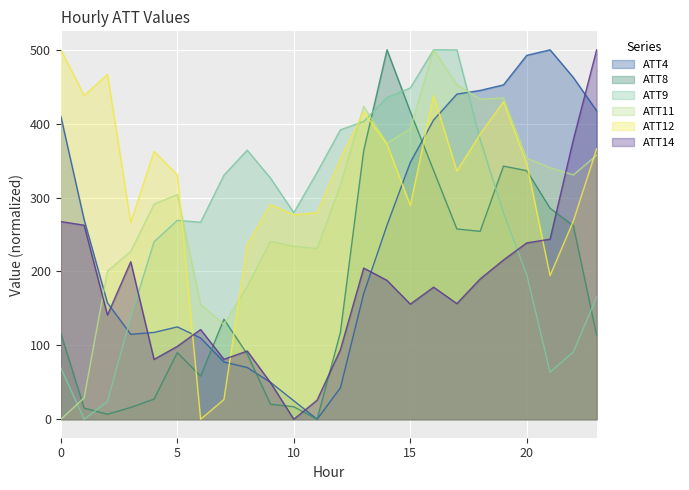

Reading right to left, list all the values displayed in this chart.

ATT4: 23=417.5	22=462.5	21=500.0	20=492.5	19=452.5	18=445.0	17=440.0	16=405.0	15=347.5	14=262.5	13=170.0	12=42.5	11=0.0	10=25.0	9=50.0	8=70.0	7=77.5	6=110.0	5=125.0	4=117.5	3=115.0	2=157.5	1=270.0	0=410.0
ATT8: 23=113.6	22=261.9	21=285.6	20=336.4	19=342.6	18=254.3	17=257.5	16=336.7	15=416.3	14=500.0	13=363.6	12=117.5	11=0.0	10=16.9	9=20.3	8=88.3	7=135.4	6=58.4	5=90.2	4=27.3	3=16.0	2=6.8	1=15.1	0=116.2
ATT9: 23=165.4	22=91.2	21=63.6	20=195.4	19=279.3	18=378.6	17=499.9	16=500.0	15=448.2	14=435.4	13=403.1	12=391.7	11=334.2	10=279.5	9=326.3	8=364.1	7=330.3	6=266.6	5=269.1	4=240.3	3=138.1	2=23.8	1=0.0	0=69.6
ATT11: 23=357.2	22=330.6	21=340.6	20=353.3	19=434.7	18=433.4	17=452.7	16=500.0	15=392.9	14=373.8	13=423.5	12=316.5	11=231.1	10=234.1	9=240.5	8=179.7	7=128.4	6=155.6	5=304.1	4=291.2	3=227.1	2=200.5	1=29.0	0=0.0
ATT12: 23=366.0	22=268.3	21=194.4	20=345.6	19=429.6	18=385.9	17=336.0	16=438.2	15=289.3	14=372.3	13=416.0	12=352.2	11=279.4	10=276.8	9=290.7	8=236.1	7=26.7	6=0.0	5=330.7	4=362.6	3=266.2	2=466.7	1=438.1	0=500.0
ATT14: 23=500.0	22=378.4	21=243.7	20=238.7	19=215.5	18=189.9	17=156.5	16=178.7	15=155.8	14=187.9	13=204.7	12=94.1	11=25.8	10=0.0	9=49.6	8=92.3	7=81.1	6=121.4	5=98.7	4=81.0	3=213.1	2=141.0	1=262.6	0=267.5